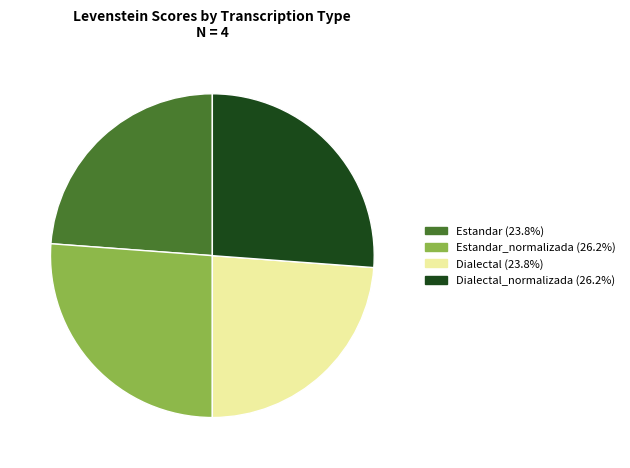

Is there a majority slice in this chart?

No